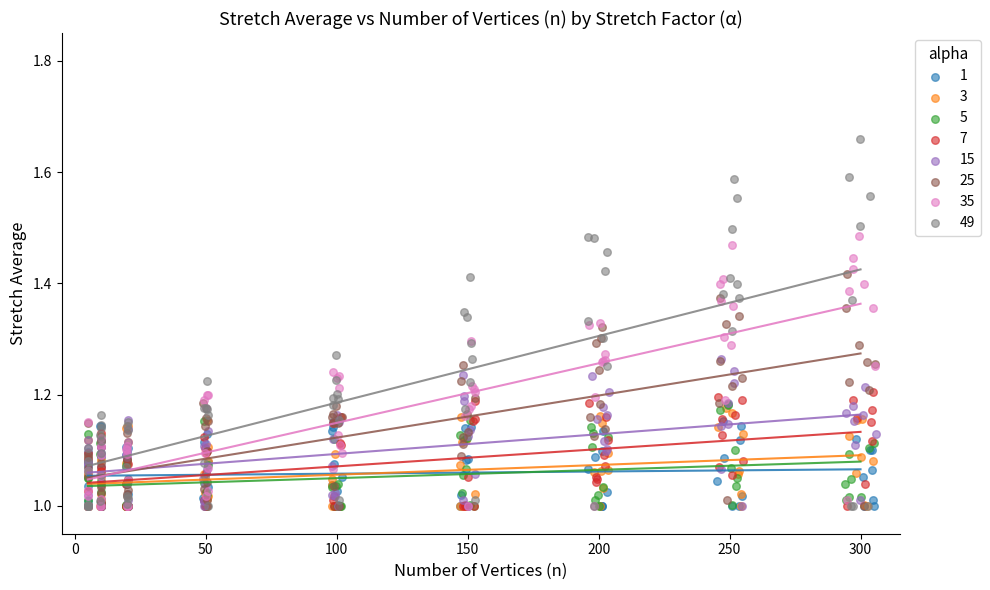

Which series contains the highest Y value?

49